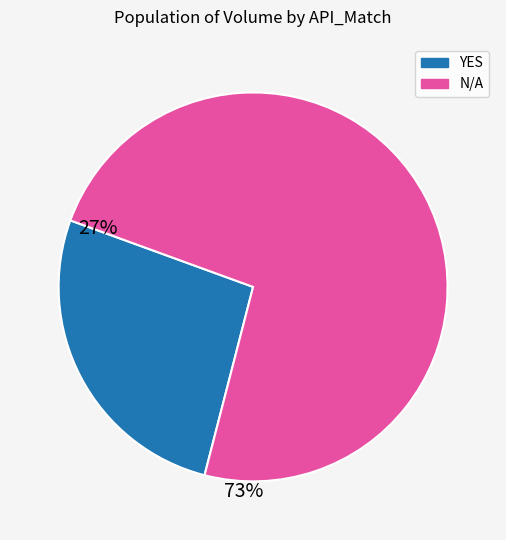

Rank the categories by value from highest to lowest.

N/A, YES